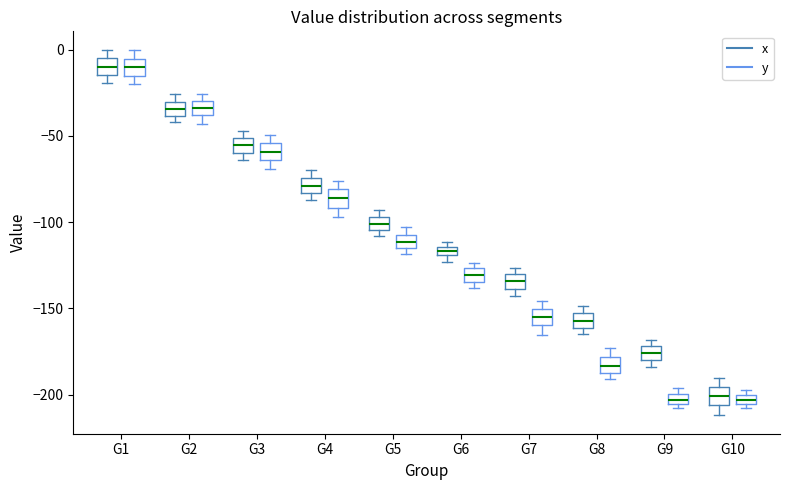

Where does the median line of the box for G1 (x) sit on the y-axis? The values are not printed on the chart, so give them approximately, as read against the axis.

-10